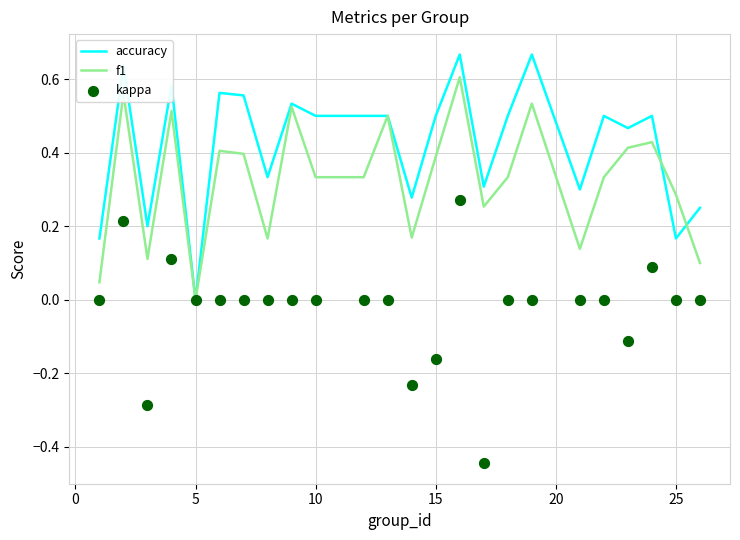

What are all the series names shown in the legend?

accuracy, f1, kappa